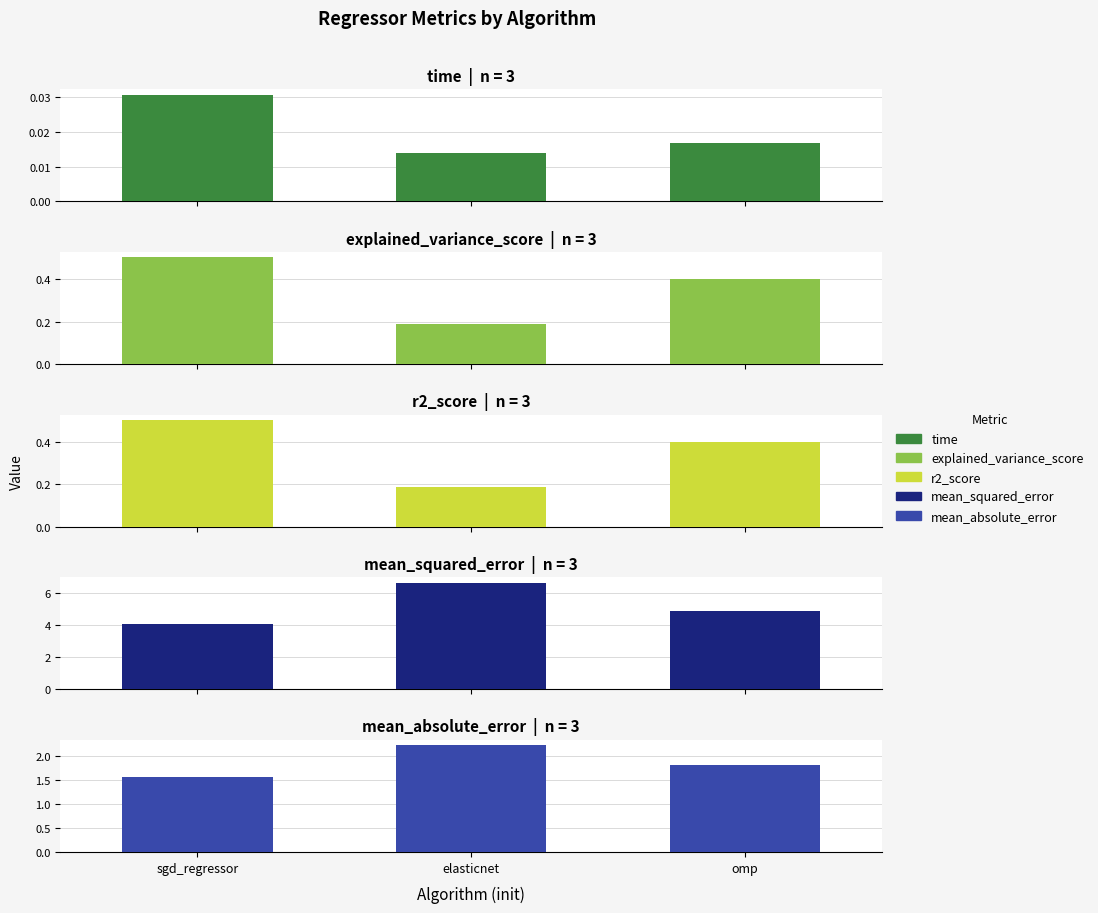

What is the label of the 2nd bar from the left?

elasticnet